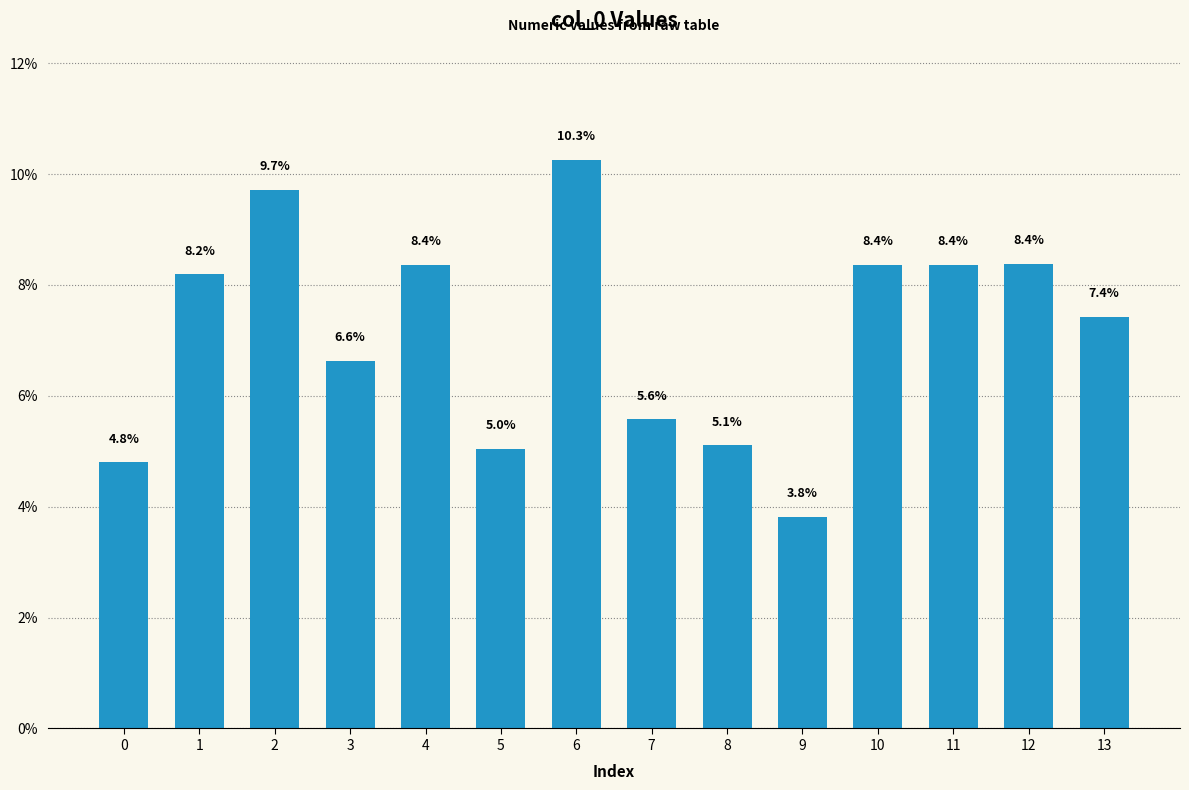

The chart shows a value of 8.4 at 10. True or false?

True